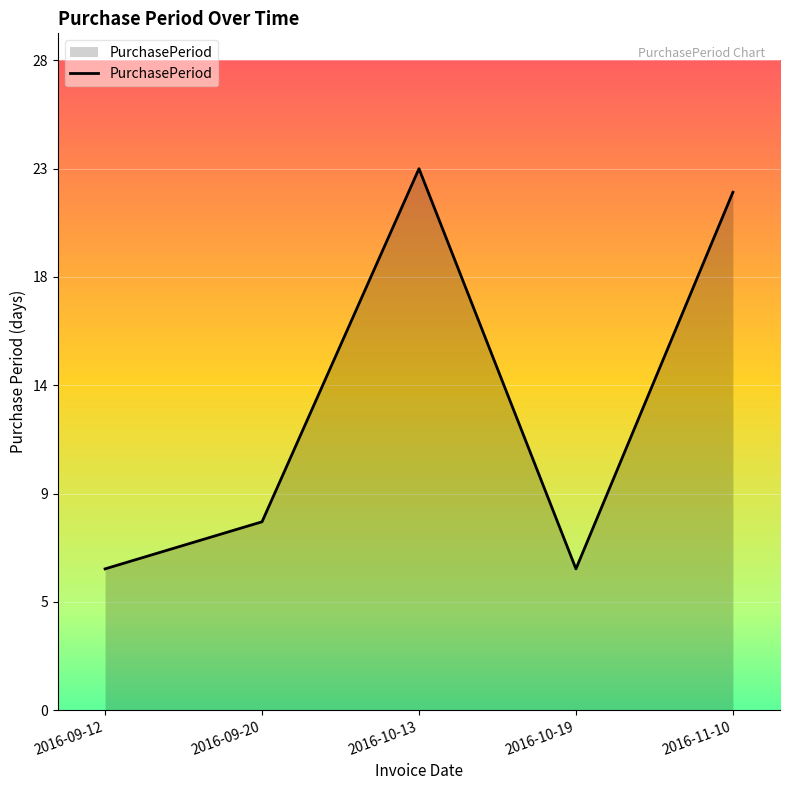

Does the chart display data point markers on the line(s)?

No